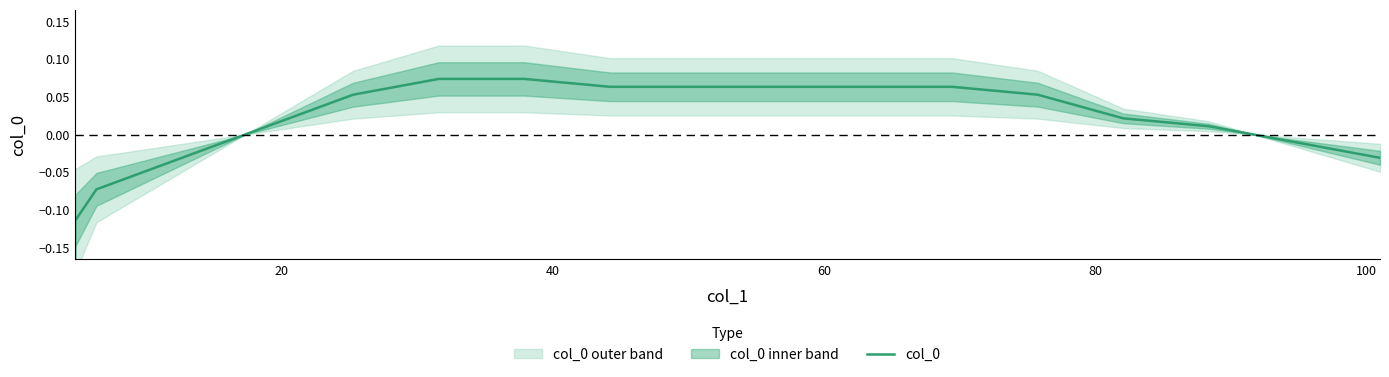

What is the smallest value displayed?

-0.2